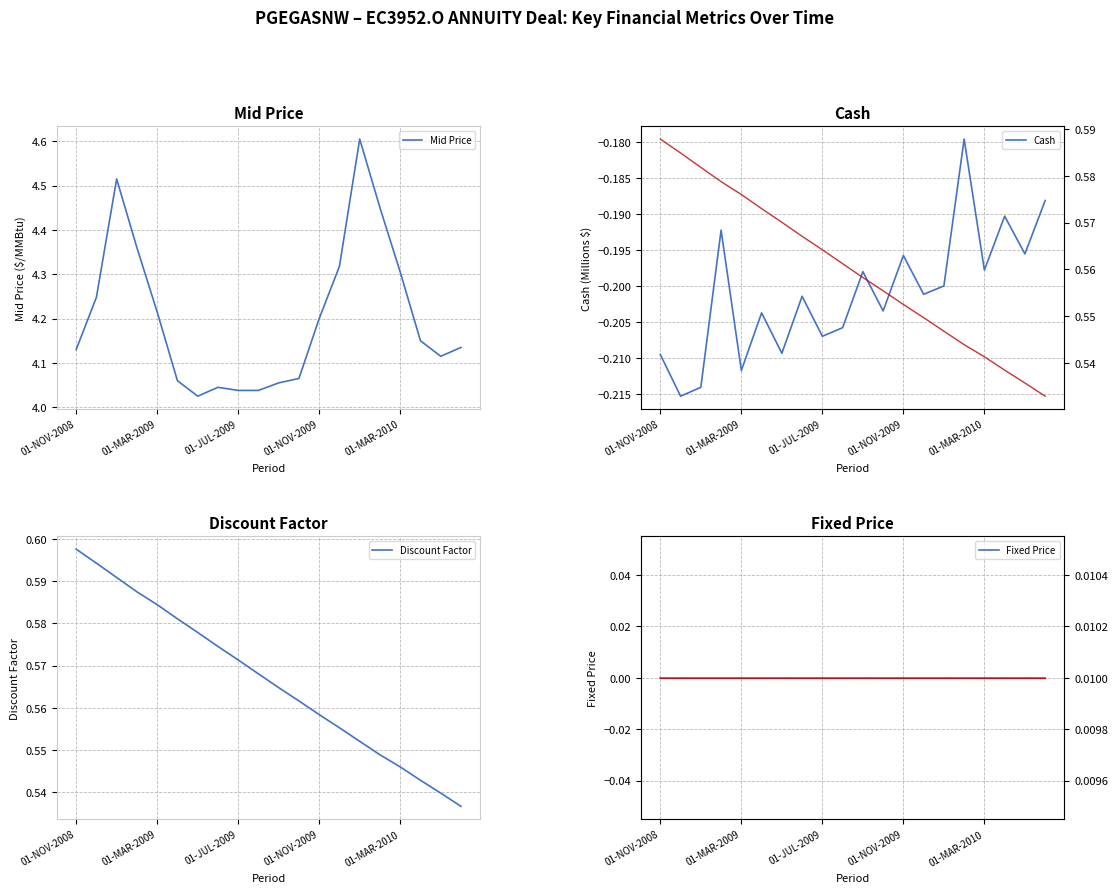

Reading left to right, transcribe all the data shown in this chart.

Mid Price: 4.1	4.2	4.5	4.4	4.2	4.1	4.0	4.0	4.0	4.0	4.1	4.1	4.2	4.3	4.6	4.5	4.3	4.2	4.1	4.1
Cash: -0.2	-0.2	-0.2	-0.2	-0.2	-0.2	-0.2	-0.2	-0.2	-0.2	-0.2	-0.2	-0.2	-0.2	-0.2	-0.2	-0.2	-0.2	-0.2	-0.2
Discount Factor: 0.6	0.6	0.6	0.6	0.6	0.6	0.6	0.6	0.6	0.6	0.6	0.6	0.6	0.6	0.6	0.5	0.5	0.5	0.5	0.5
Fixed Price: 0.0	0.0	0.0	0.0	0.0	0.0	0.0	0.0	0.0	0.0	0.0	0.0	0.0	0.0	0.0	0.0	0.0	0.0	0.0	0.0
Cash (secondary): 0.6	0.6	0.6	0.6	0.6	0.6	0.6	0.6	0.6	0.6	0.6	0.6	0.6	0.5	0.5	0.5	0.5	0.5	0.5	0.5
Fixed Price (secondary): 0.0	0.0	0.0	0.0	0.0	0.0	0.0	0.0	0.0	0.0	0.0	0.0	0.0	0.0	0.0	0.0	0.0	0.0	0.0	0.0